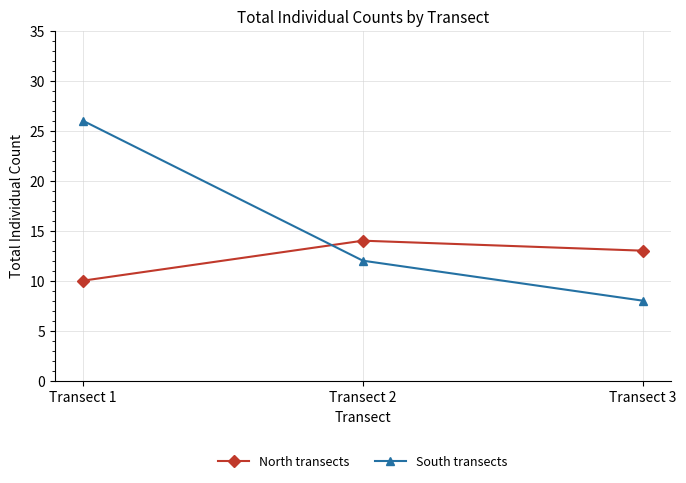

What is the average value of the North transects series?

12